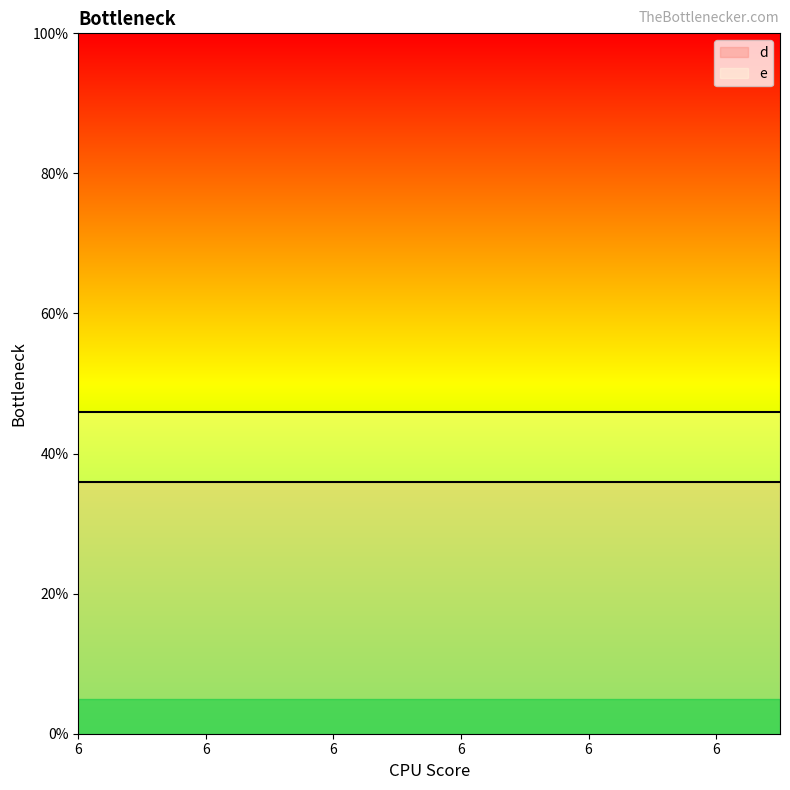

Between 6 and 6, which is larger?

6